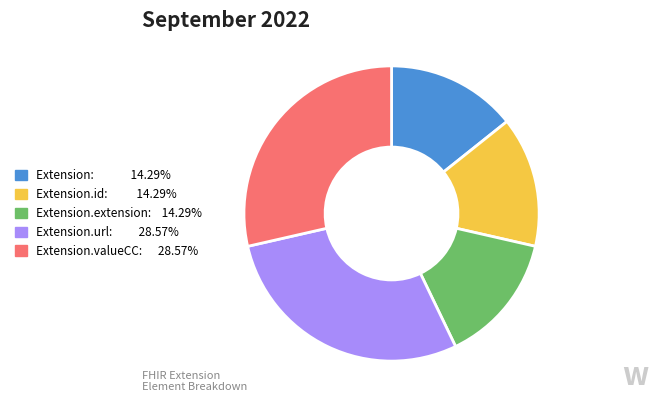

Does any single category account for the majority?

No